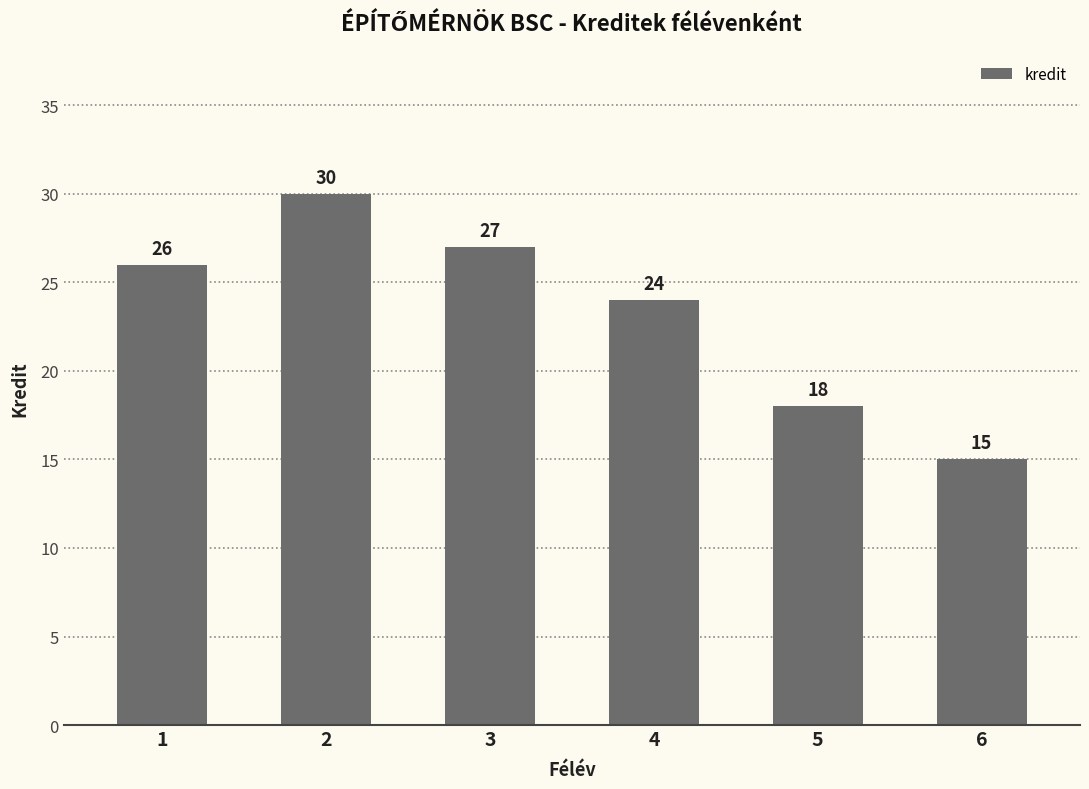

Reading right to left, what are all the values shown in this chart?

6=15	5=18	4=24	3=27	2=30	1=26